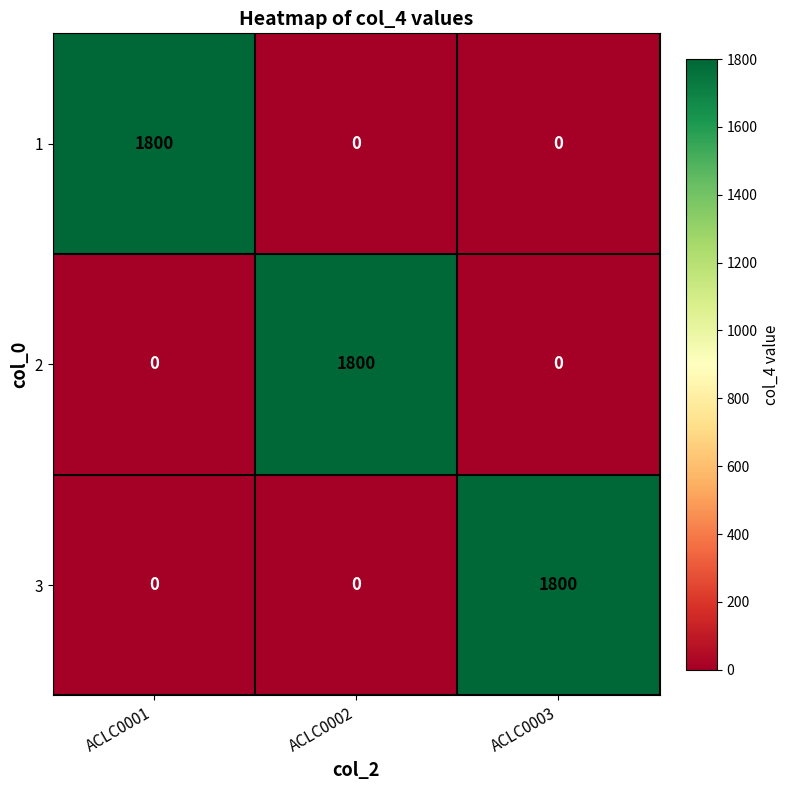

Reading left to right, extract all data points from this chart.

1: ACLC0001=1800	ACLC0002=0	ACLC0003=0
2: ACLC0001=0	ACLC0002=1800	ACLC0003=0
3: ACLC0001=0	ACLC0002=0	ACLC0003=1800